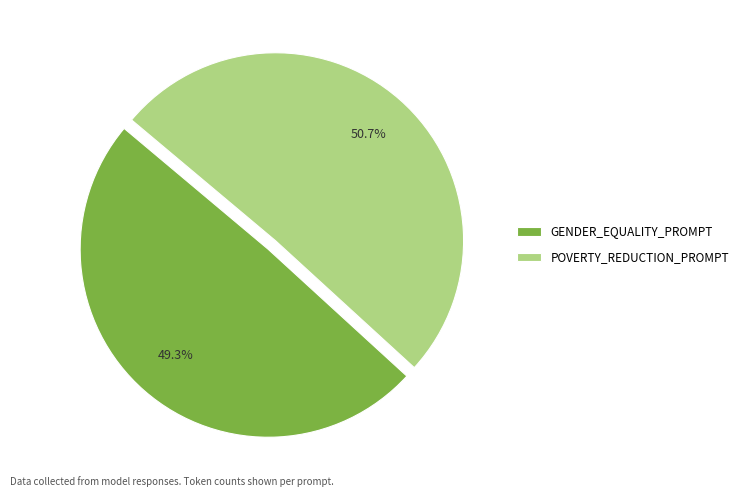

What is the smallest slice in the pie chart?

GENDER_EQUALITY_PROMPT